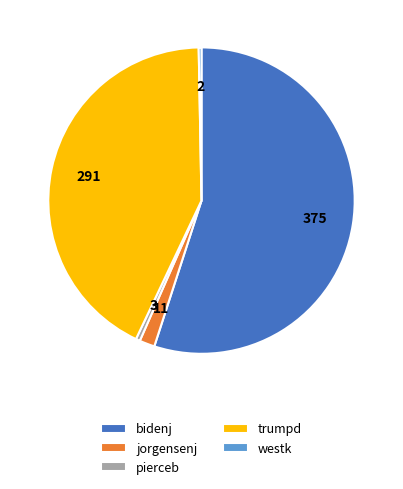

Combined, do bidenj and trumpd account for over 50%?

Yes